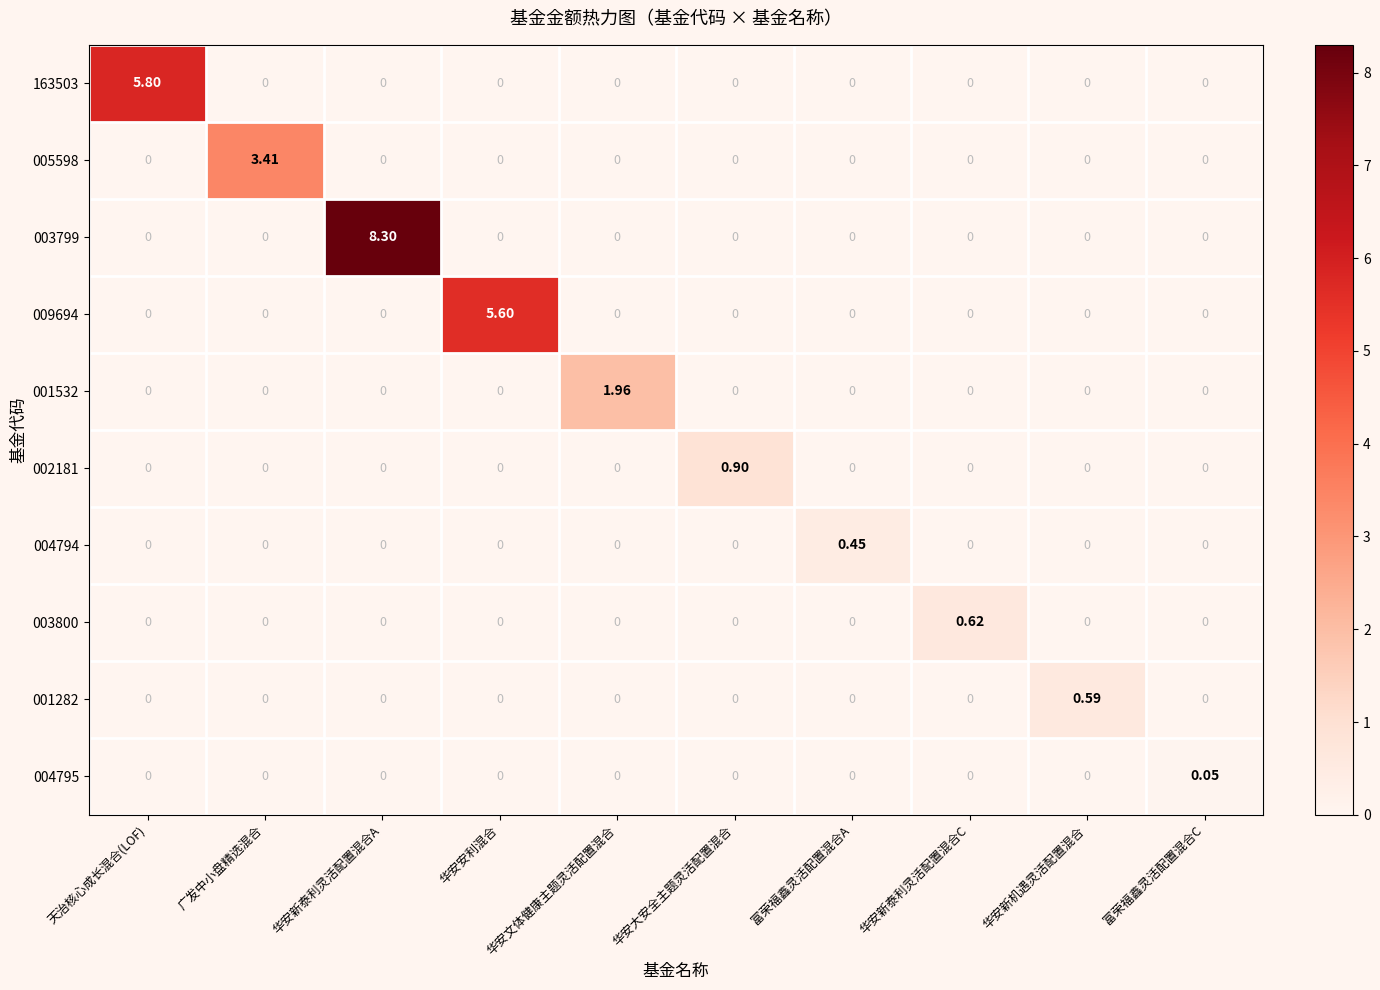

At which category is the sum across all series the highest?

华安新泰利灵活配置混合A